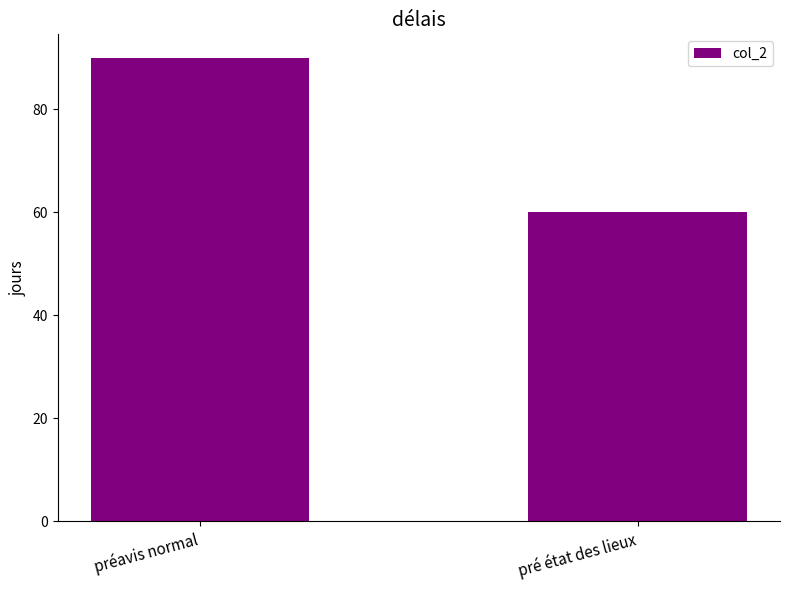

What is the label of the 2nd bar from the left?

pré état des lieux